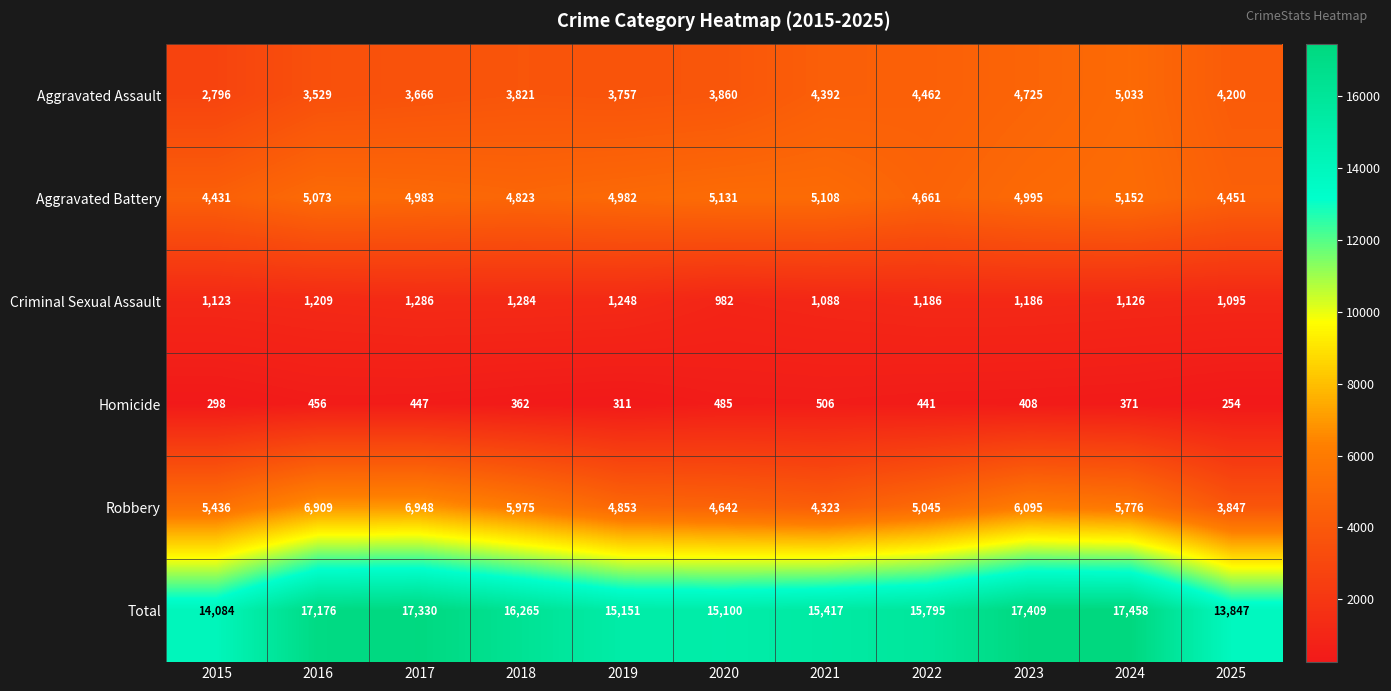

True or false: Homicide has a value of 311 at 2019.

True